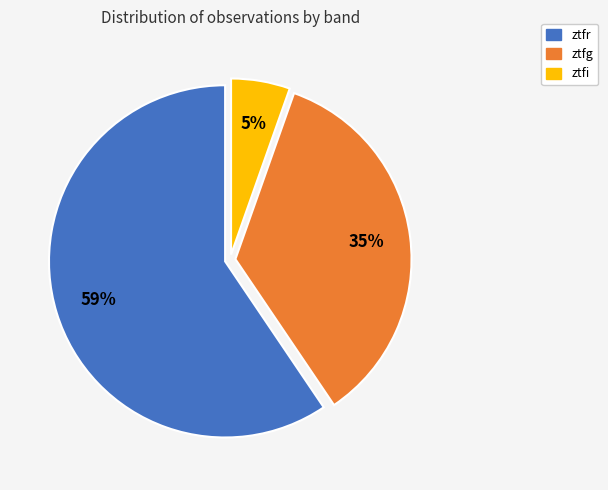

How many segments does this pie chart have?

3